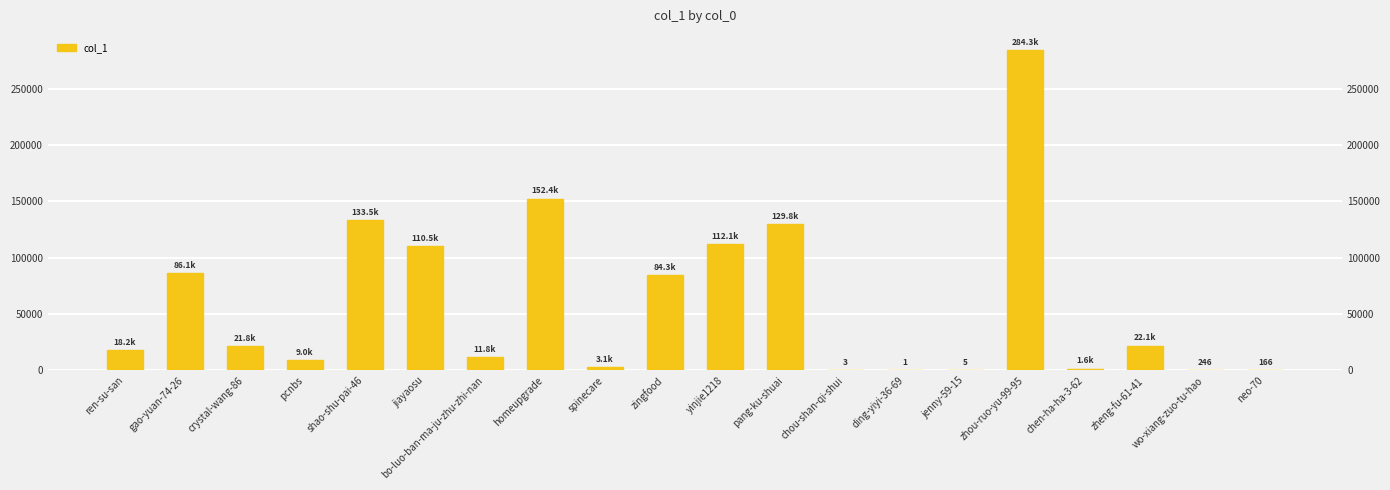

Which label corresponds to the largest value in the chart?

zhou-ruo-yu-99-95